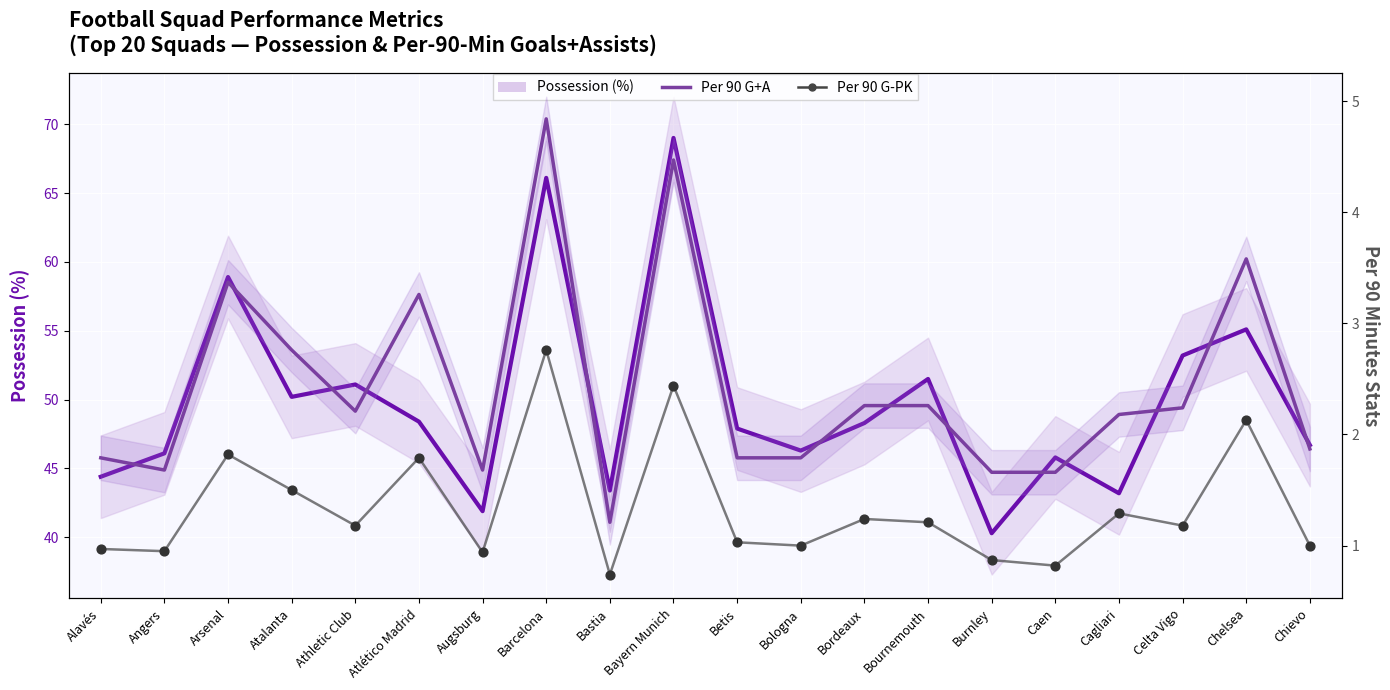

Which series has the largest Y range (max minus min)?

Possession (%)